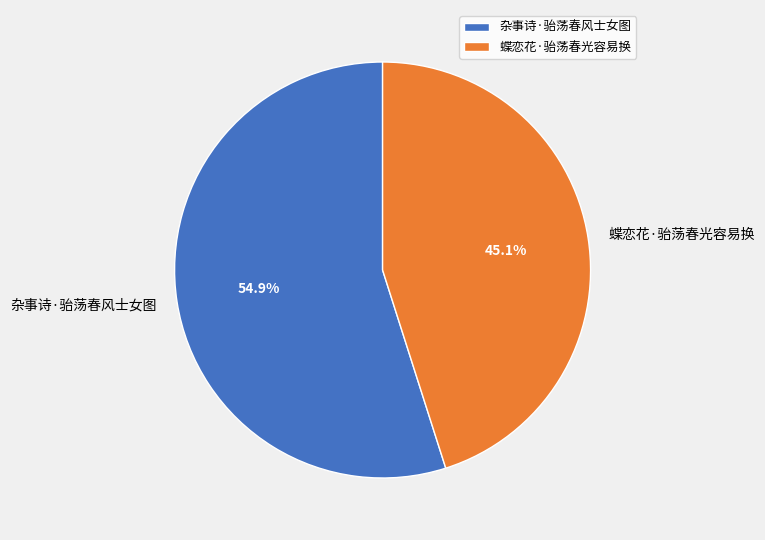

To the nearest percent, what percentage of the pie is 蝶恋花·骀荡春光容易换?

45%